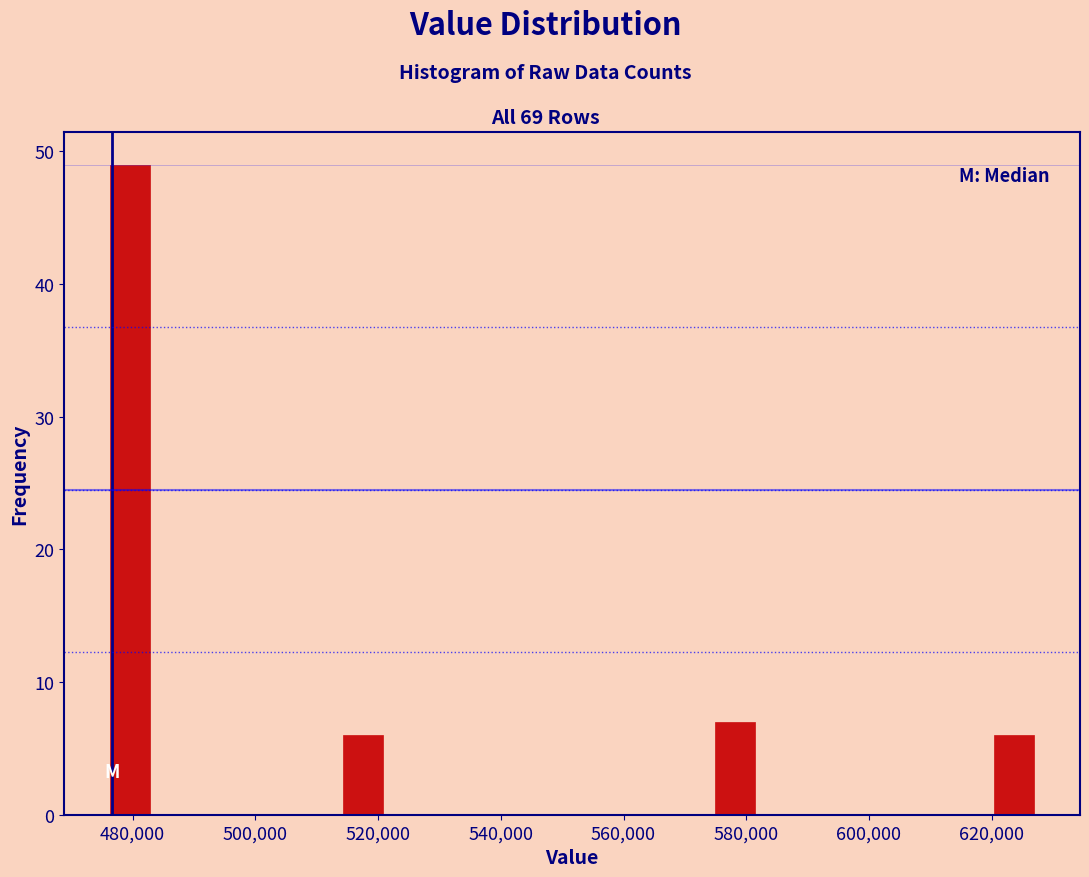

Read against the x-axis, roughly where is the centre of the tallest bar?

480000